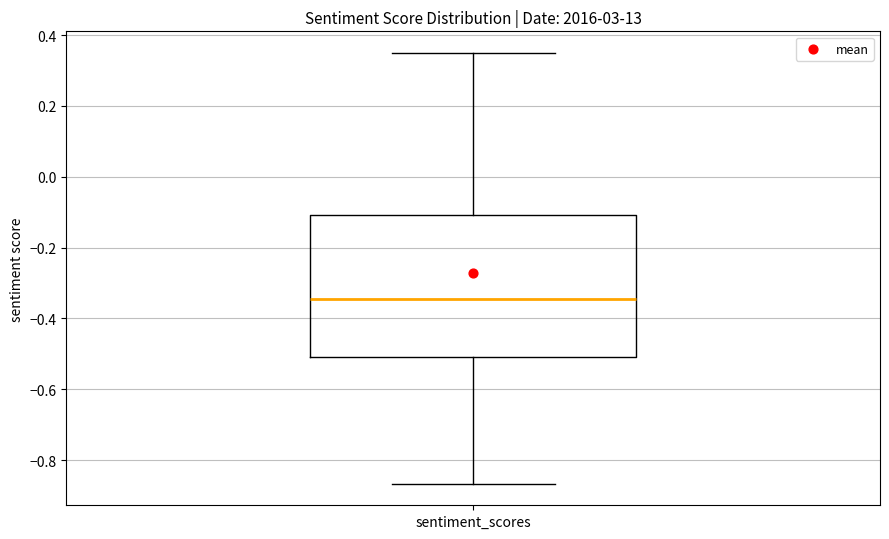

Read this box plot against the y-axis: the position of the median line, the range covered by the box, and the ends of both whiskers. The values are not printed on the chart, so give them approximately, as read against the axis.

median -0.34, box -0.50 to -0.10, whiskers -0.86 to 0.36